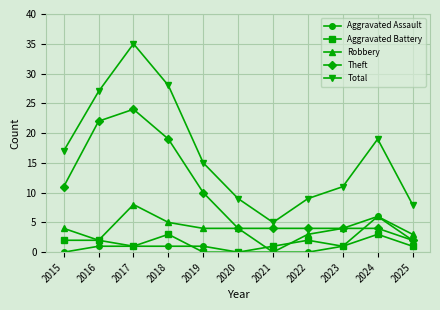

At which category is the sum across all series the highest?

2017